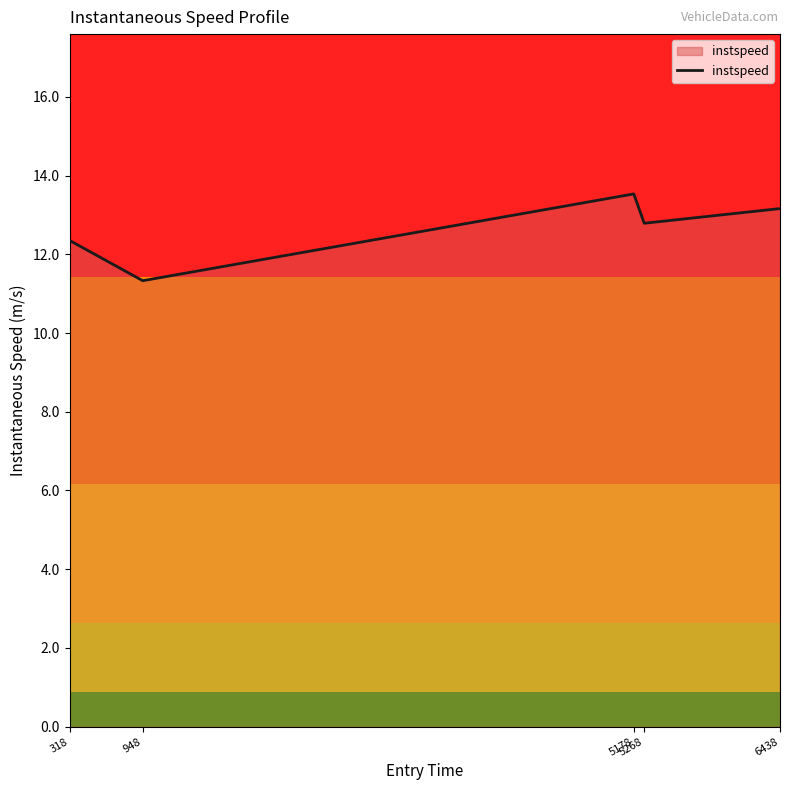

What is the maximum value shown in the chart?

13.5